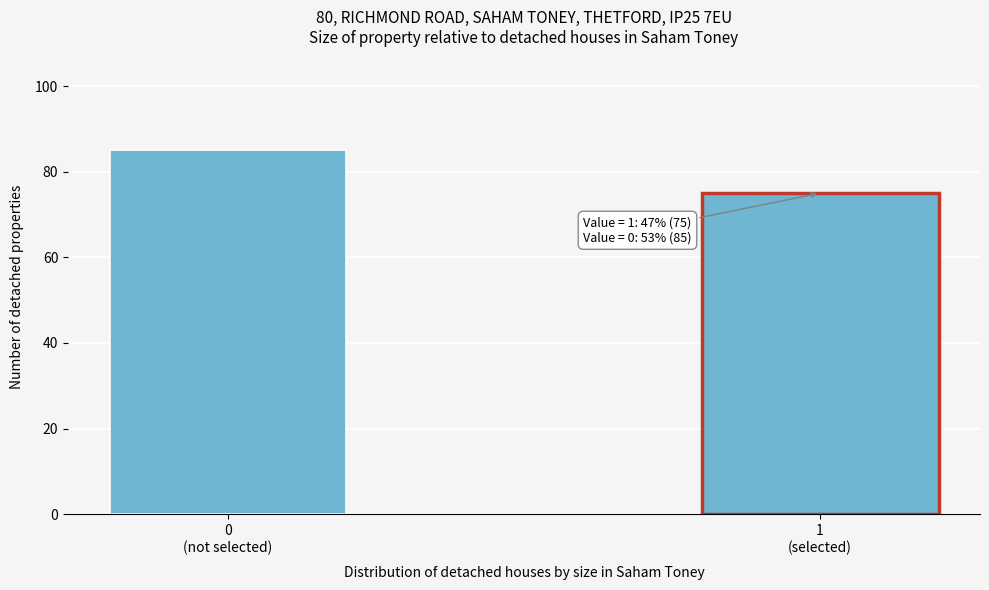

Reading left to right, extract all data points from this chart.

85	75